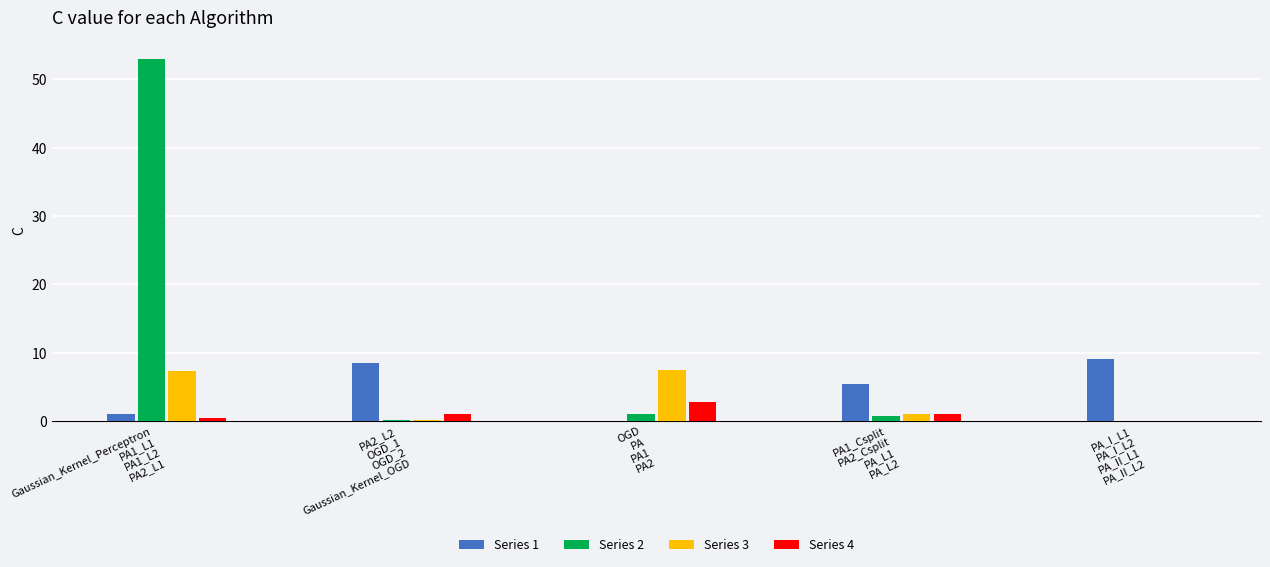

What is the highest value of the Series 3 series?

7.4